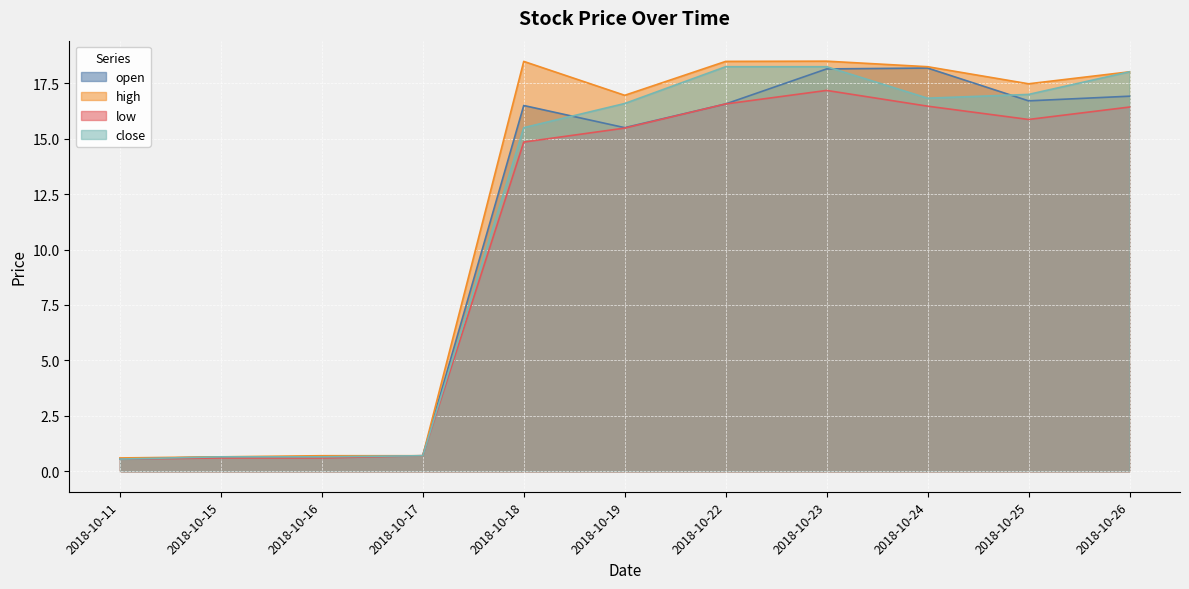

At how many categories does at least one series exceed 15?

7